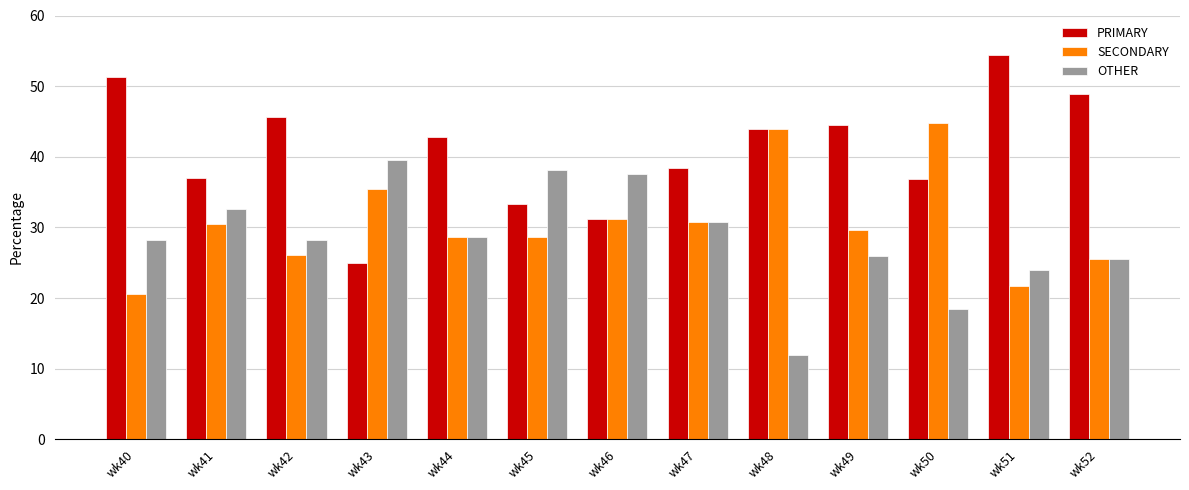

What is the difference between the maximum and minimum values in the OTHER series?

27.6